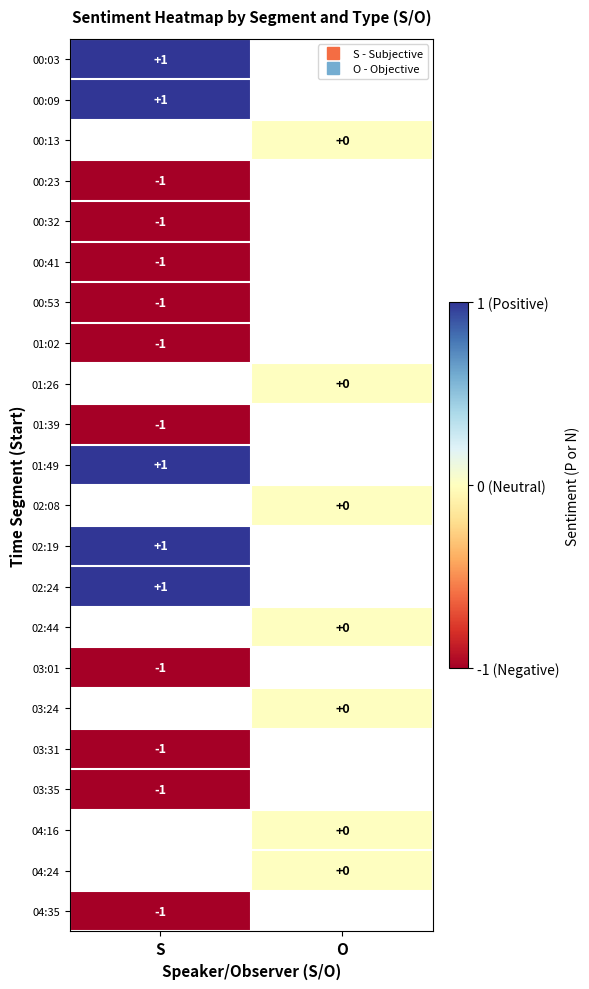

The value of 04:35 at S is -0.5. True or false?

False